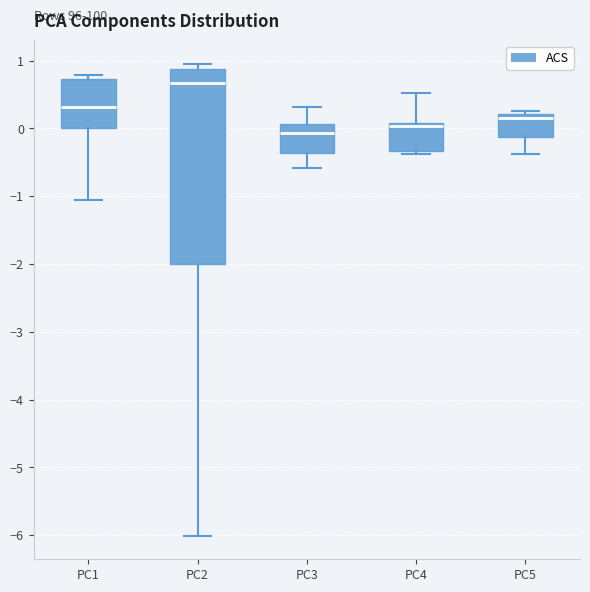

Reading left to right, read every box against the y-axis: the position of its median line, the range the box covers, and the ends of its whiskers. The values are not printed on the chart, so give them approximately, as read against the axis.

PC1: median 0.3, box 0.0 to 0.7, whiskers -1.1 to 0.8
PC2: median 0.7, box -2.0 to 0.9, whiskers -6.0 to 0.9 (just above the box's upper edge)
PC3: median -0.1, box -0.4 to 0.1, whiskers -0.6 to 0.3
PC4: median 0.0, box -0.3 to 0.1, whiskers -0.4 to 0.5
PC5: median 0.2 (just below the box's upper edge), box -0.1 to 0.2, whiskers -0.4 to 0.3